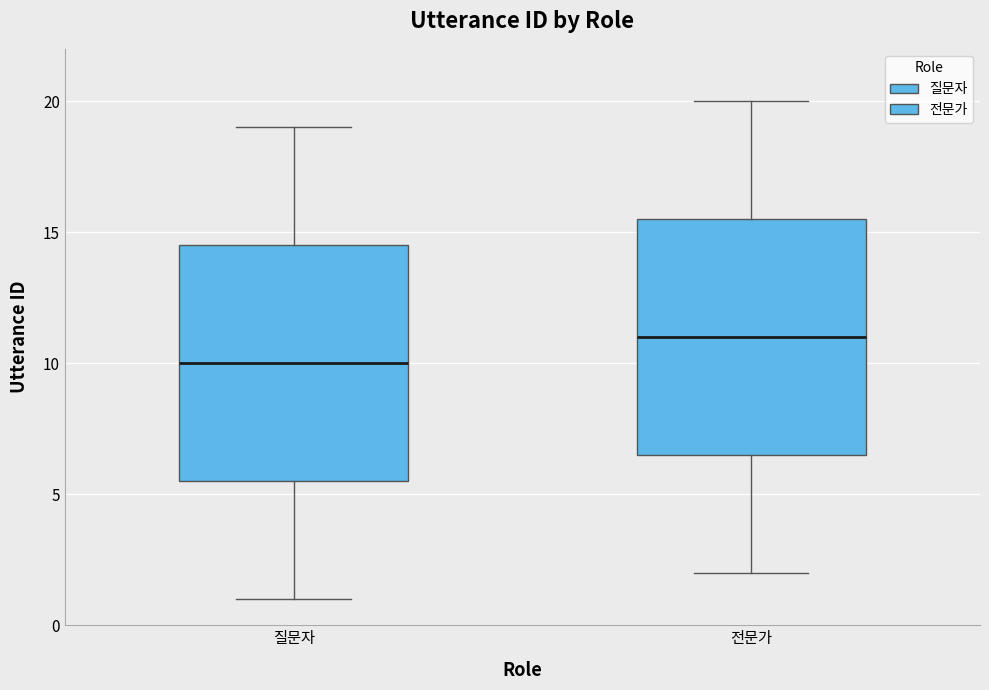

Reading left to right, read every box against the y-axis: the position of its median line, the range the box covers, and the ends of its whiskers. The values are not printed on the chart, so give them approximately, as read against the axis.

질문자: median 10.0, box 5.5 to 14.5, whiskers 1.0 to 19.0
전문가: median 11.0, box 6.5 to 15.5, whiskers 2.0 to 20.0